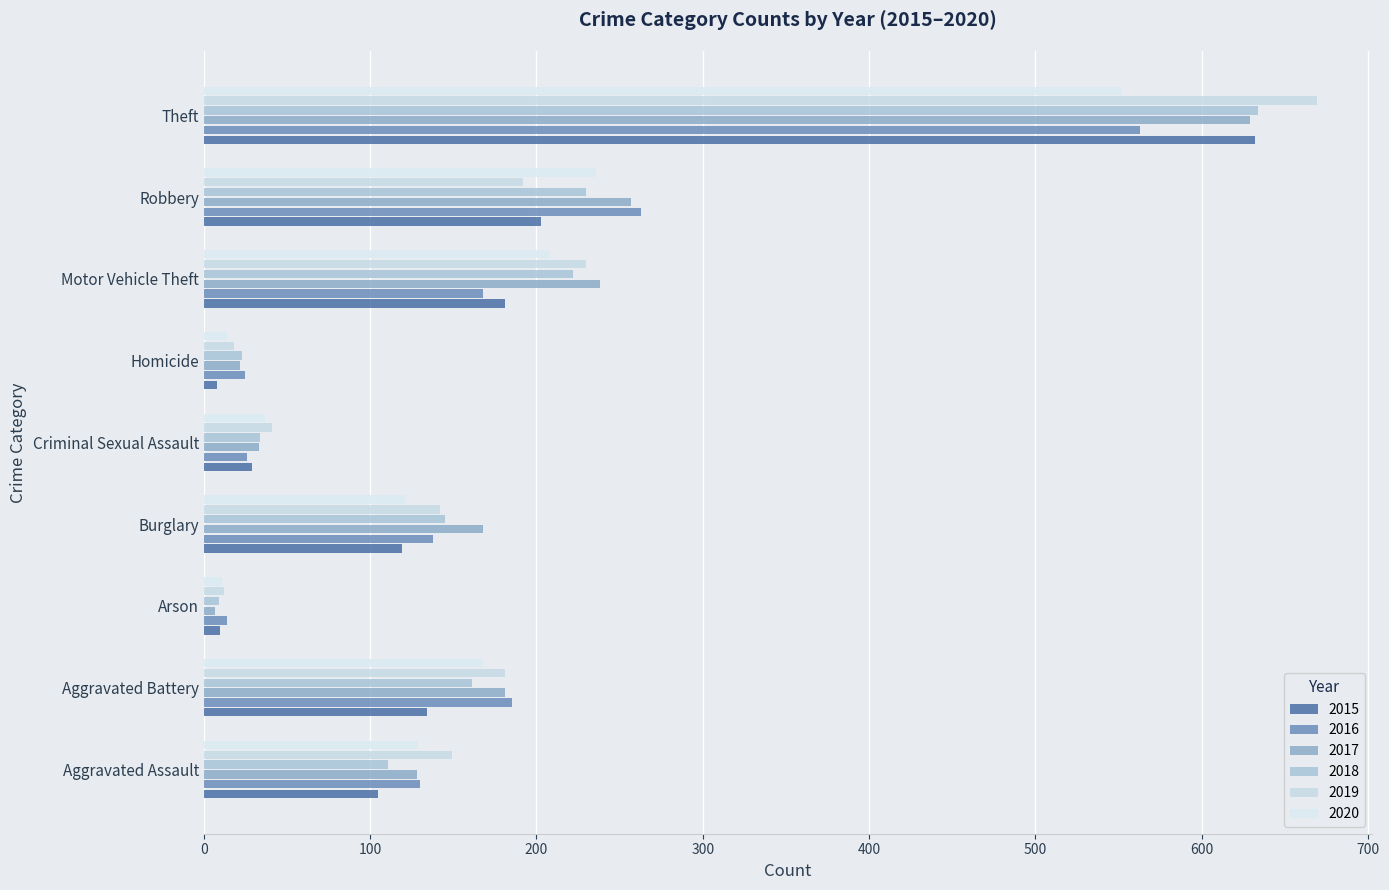

How many values in the 2017 series are below 168?

4